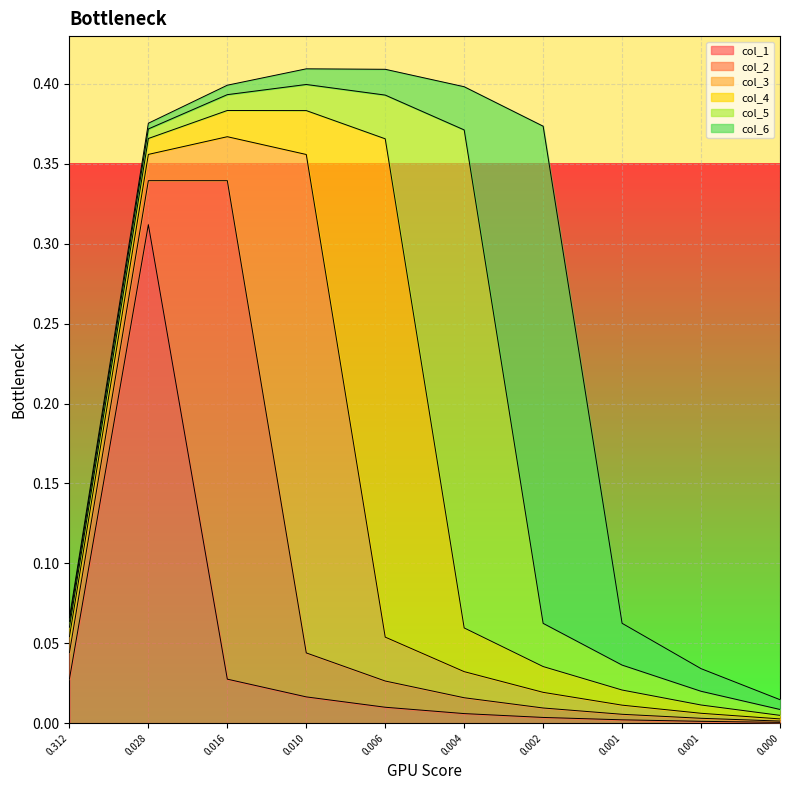

How many data points does each series have?

10